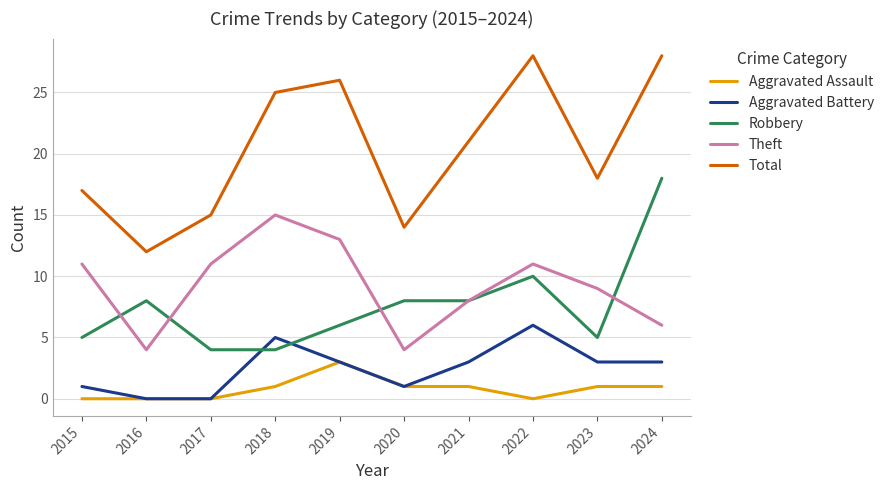

Is the value of Theft at 2022 greater than the value of Total at 2015?

No